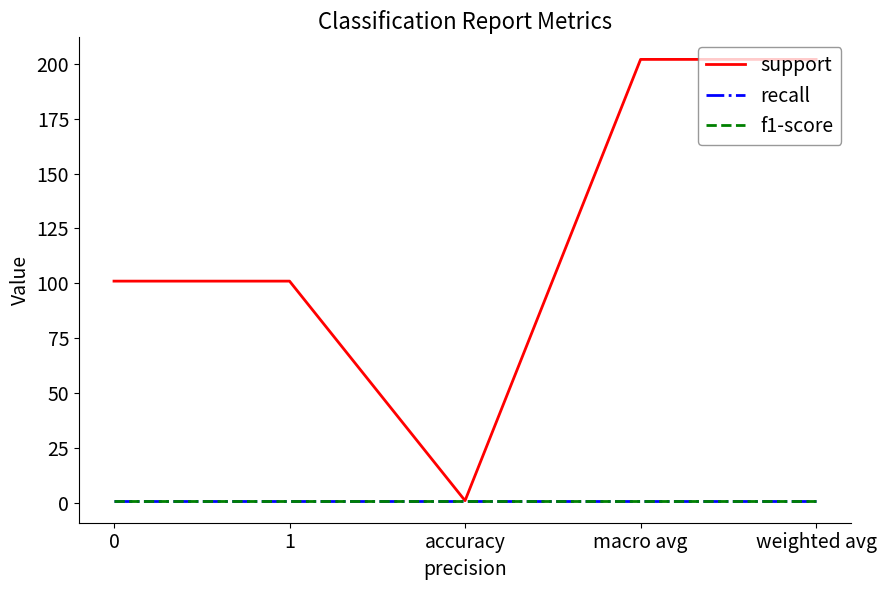

At how many categories does at least one series exceed 58?

4